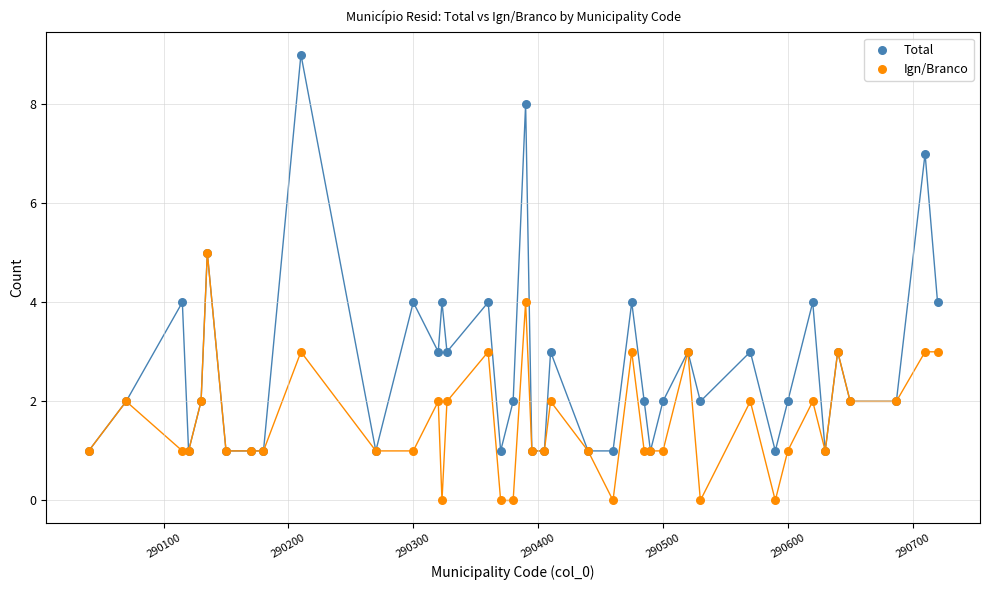

What are all the series names shown in the legend?

Total, Ign/Branco